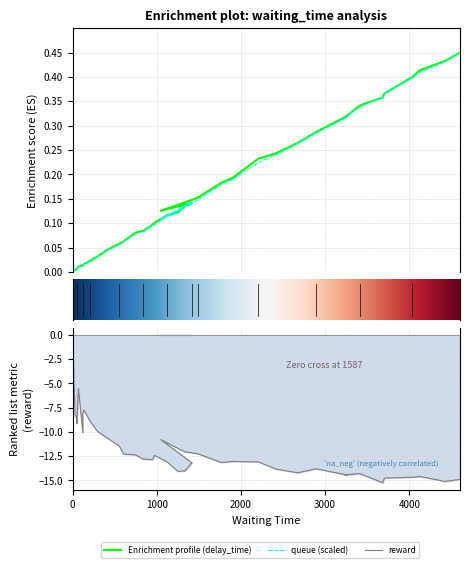

At how many categories does at least one series exceed 0?

39